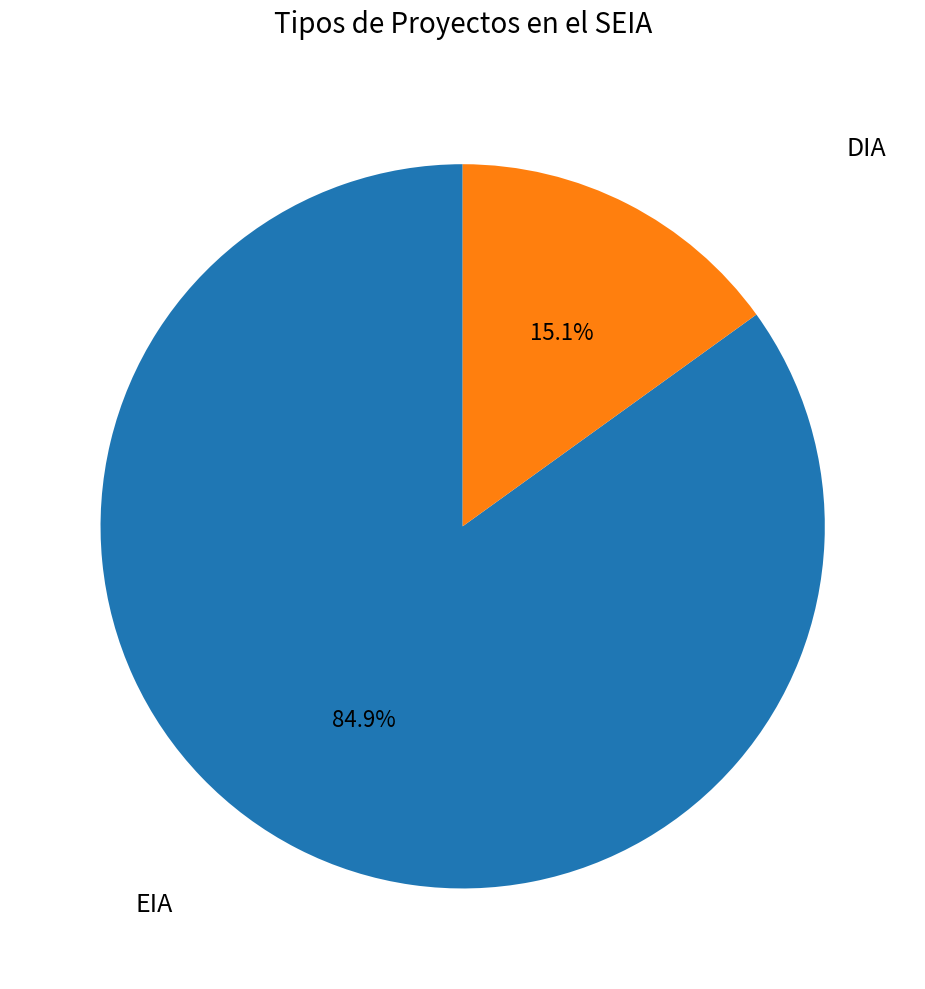

How many segments does this pie chart have?

2